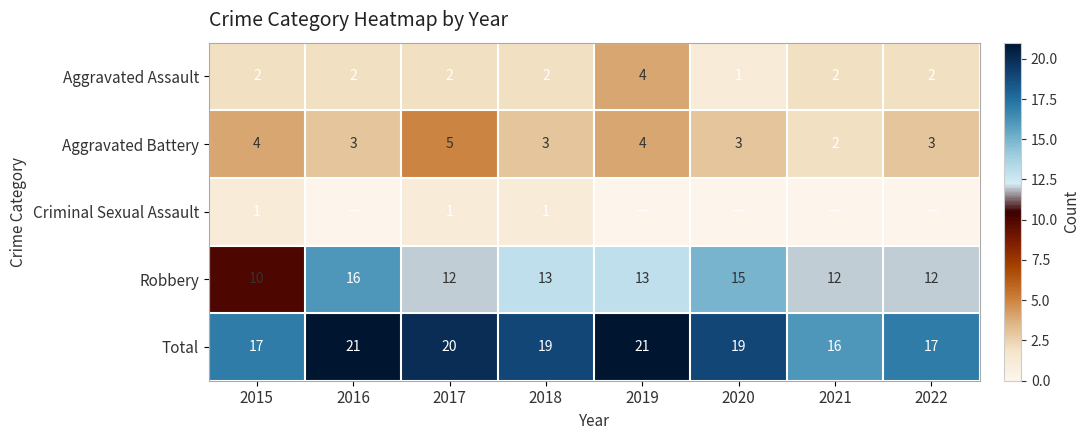

Which label corresponds to the largest value in the chart?

2016